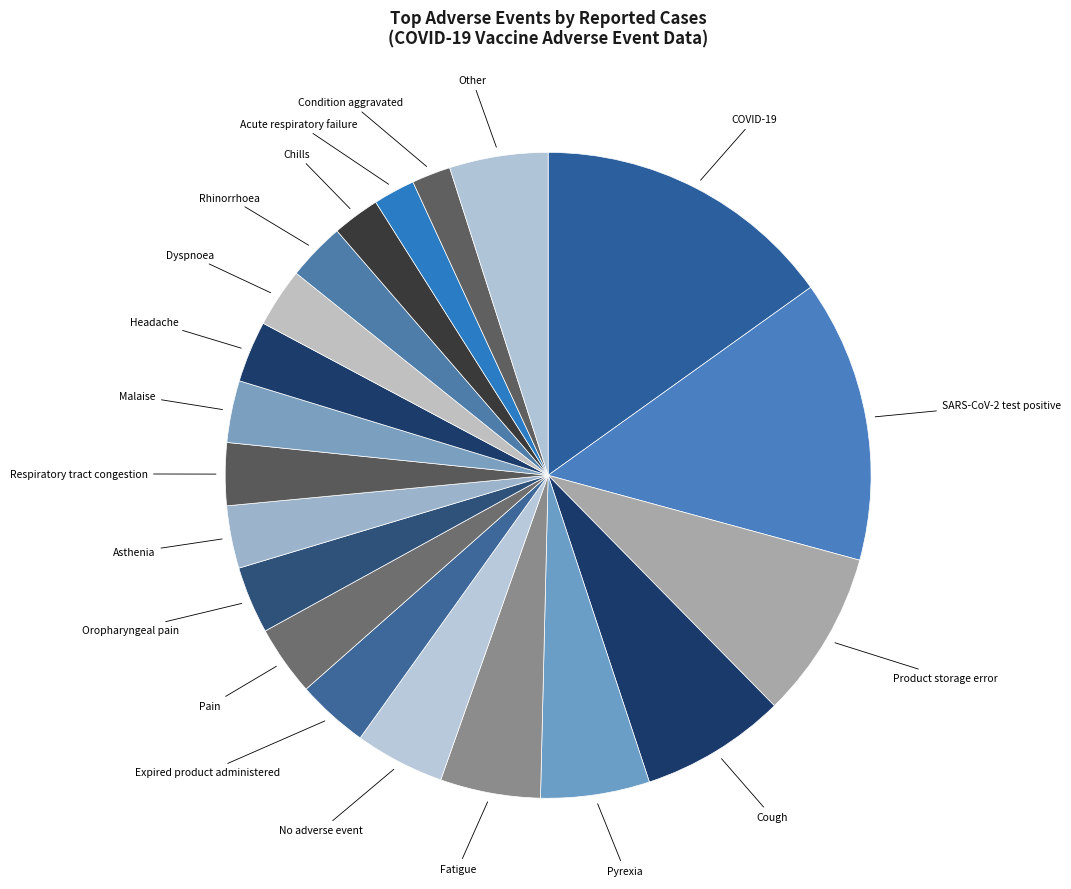

Approximately how many times larger is the value at Condition aggravated compared to Asthenia?

0.6